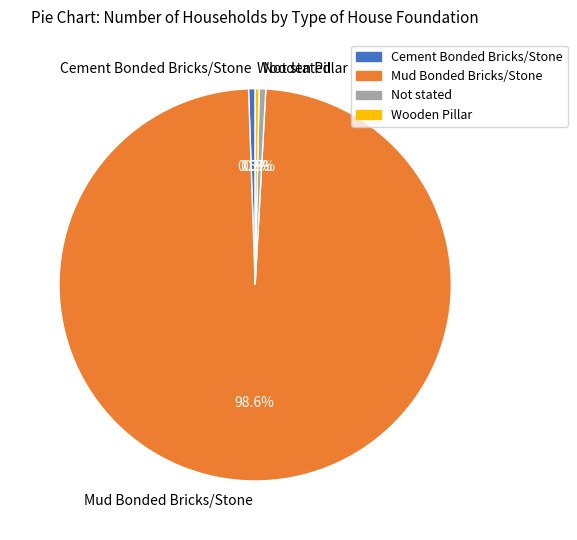

What is the majority slice?

Mud Bonded Bricks/Stone